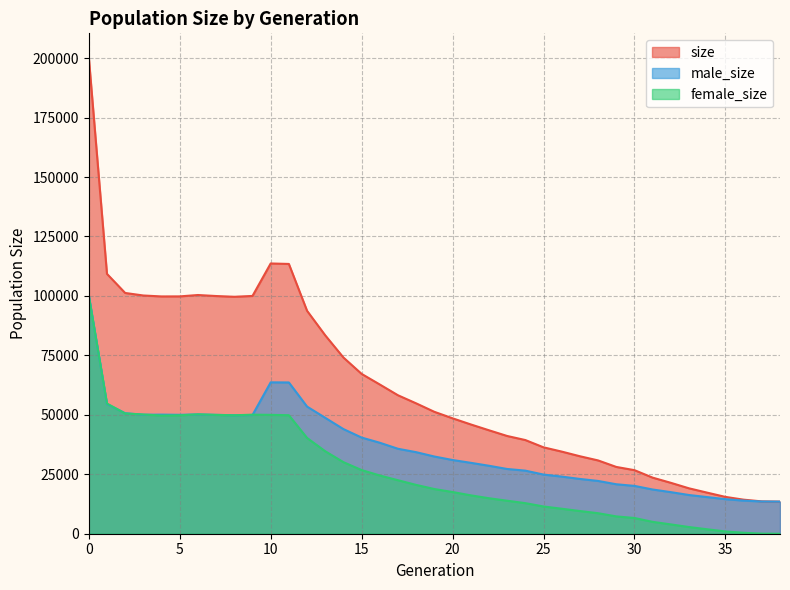

Reading left to right, transcribe all the data shown in this chart.

size: 200399	109267	101240	100177	99782	99801	100379	99954	99634	99990	113643	113444	93738	83412	74088	67204	62741	58212	54813	51255	48531	45958	43502	41101	39390	36329	34535	32577	30820	28084	26726	23577	21403	19085	17267	15485	14321	13598	13500
male_size: 100327	54533	50679	50037	50087	50008	50164	49984	49830	49925	63657	63612	53465	48734	43997	40437	38254	35721	34288	32464	30996	29819	28580	27226	26529	24875	24025	23038	22193	20800	20112	18591	17486	16275	15403	14532	13921	13554	13500
female_size: 100072	54734	50561	50140	49695	49793	50215	49970	49804	50065	49986	49832	40273	34678	30091	26767	24487	22491	20525	18791	17535	16139	14922	13875	12861	11454	10510	9539	8627	7284	6614	4986	3917	2810	1864	953	400	44	0